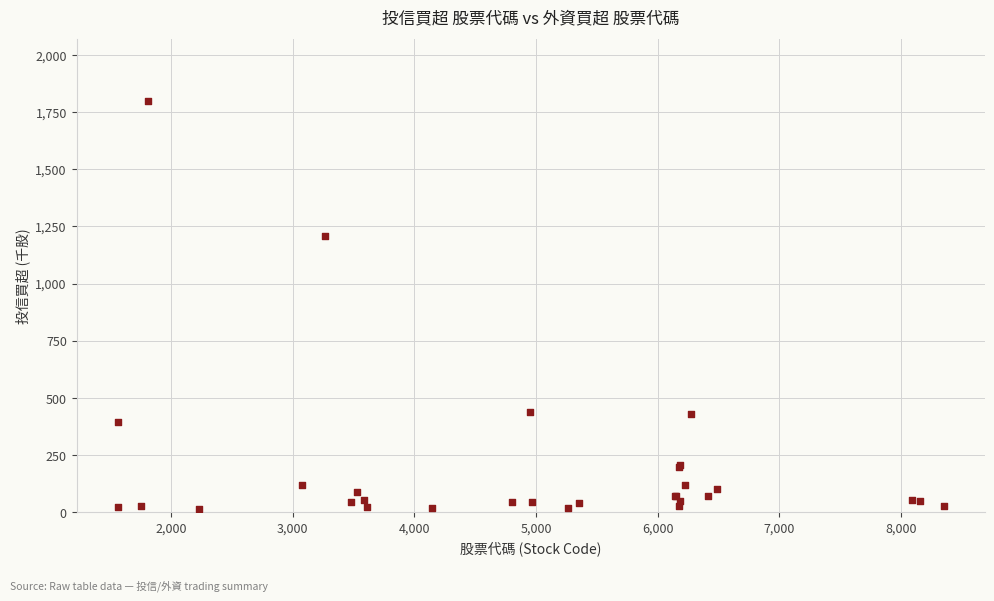

What Y value in the scatter plot is closest to 907?

1210